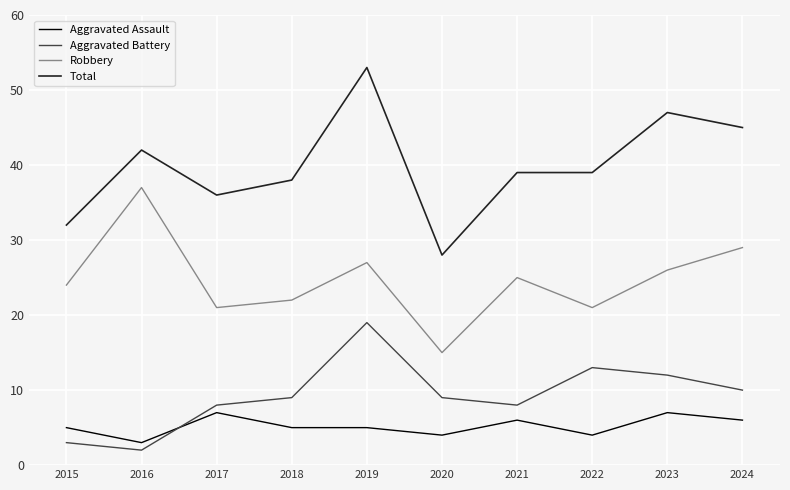

At which category does Aggravated Assault reach its first local peak?

2017